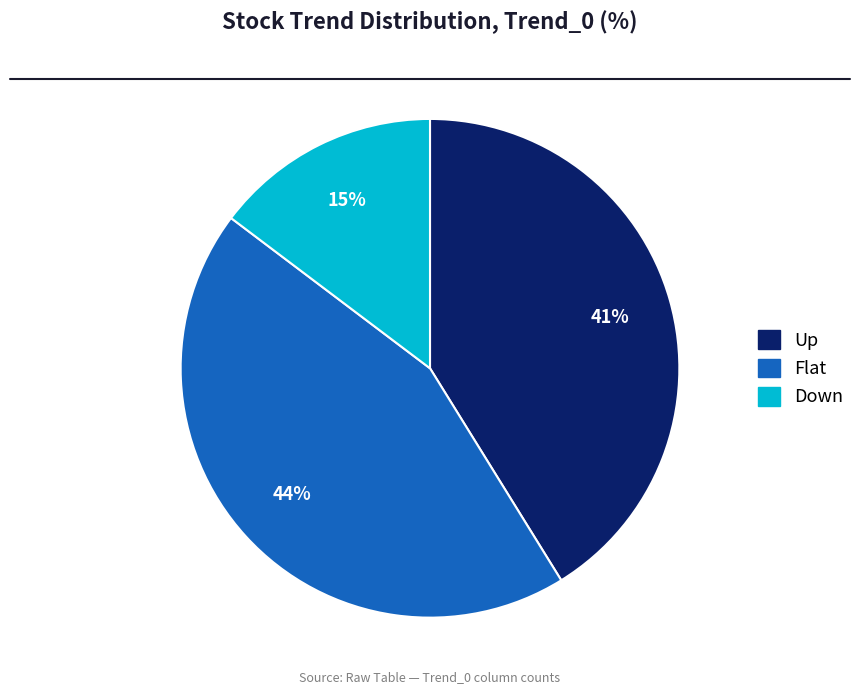

Combined, do Down and Up account for over 50%?

Yes